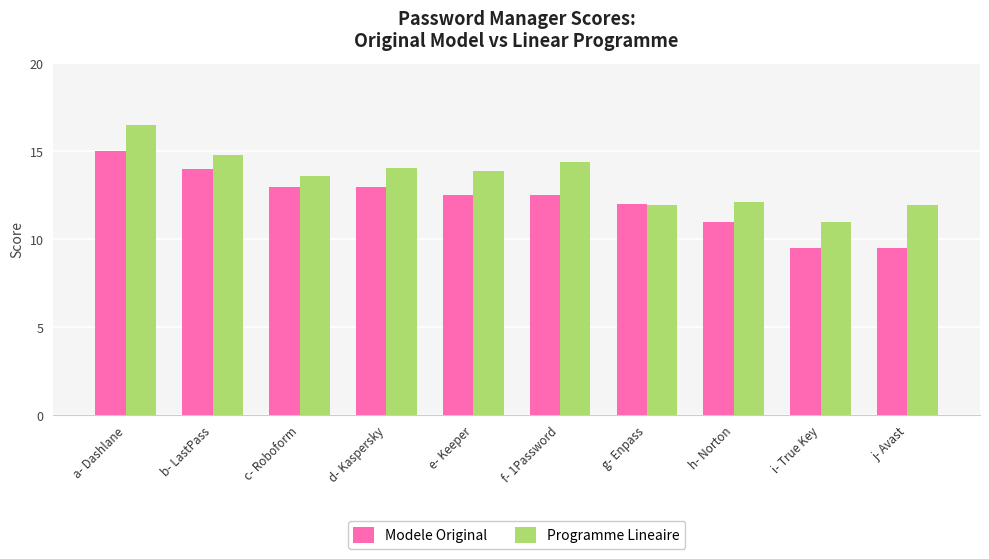

Which category has the highest value across all series?

a- Dashlane